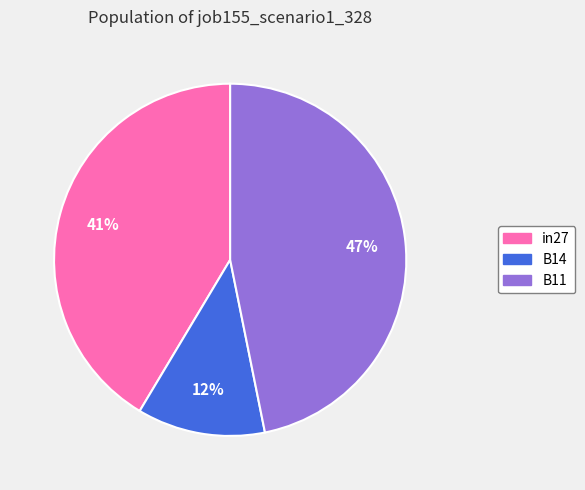

To the nearest percent, what is the difference between the largest and smallest slice percentages?

35%